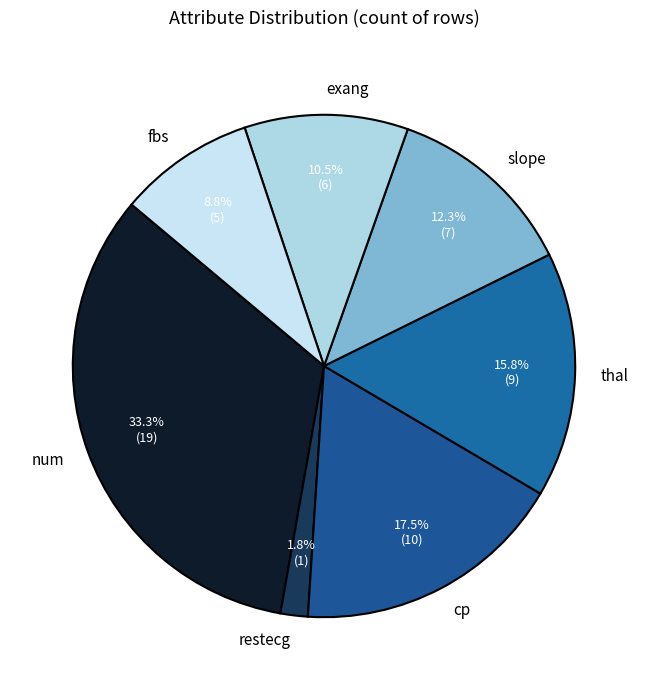

What percentage is the restecg slice, to the nearest percent?

2%